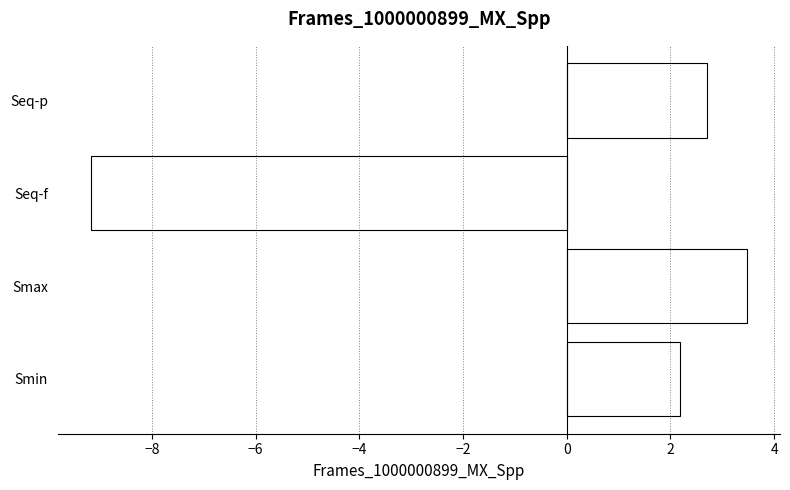

How many values are above zero?

3